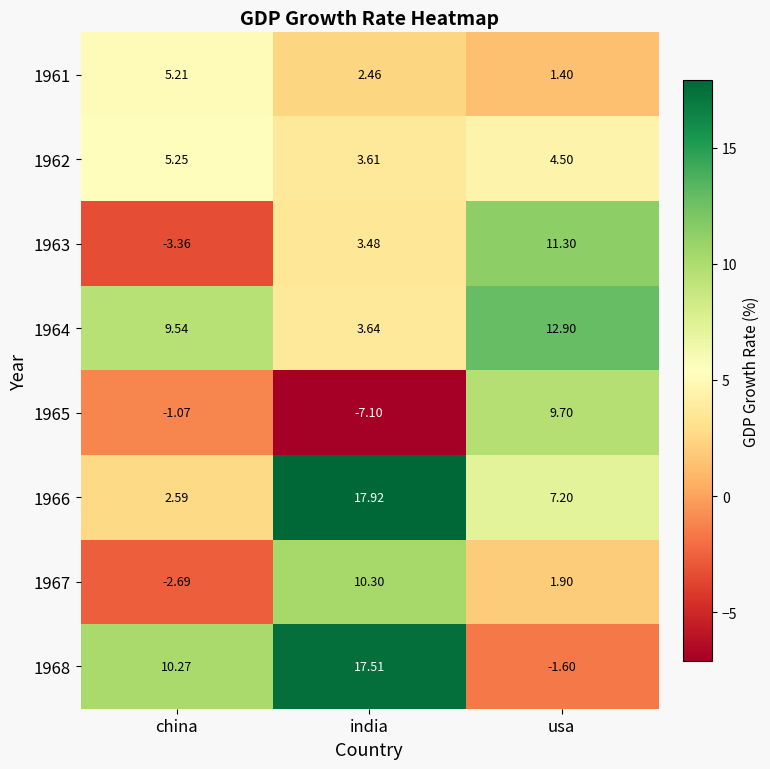

What is the difference between the highest and lowest values at usa?

14.5